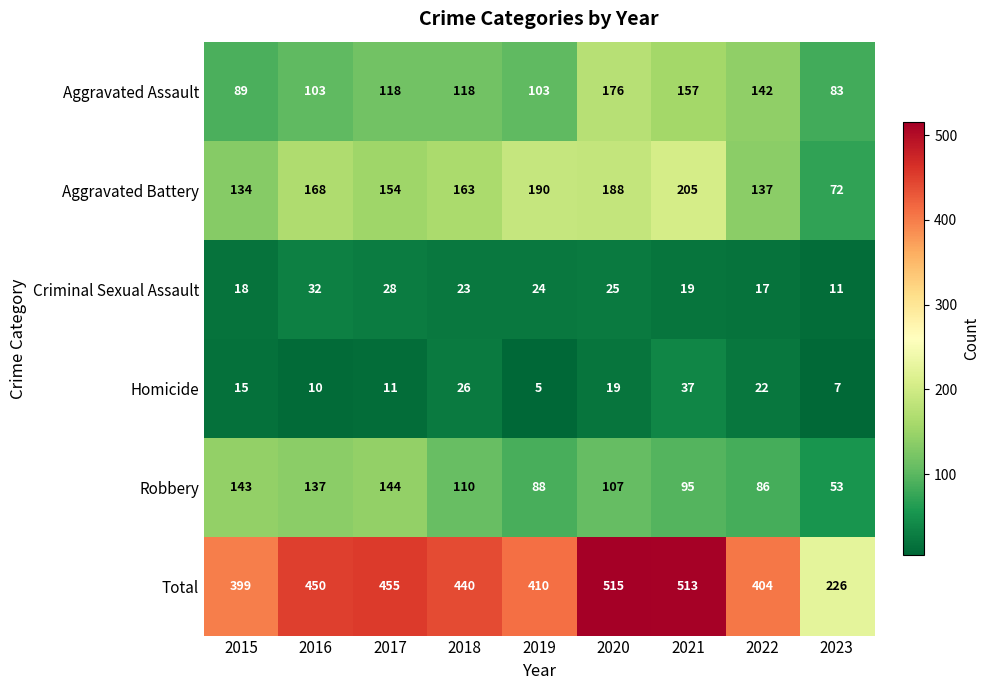

At 2018, list the series in order from largest to smallest.

Total, Aggravated Battery, Aggravated Assault, Robbery, Homicide, Criminal Sexual Assault